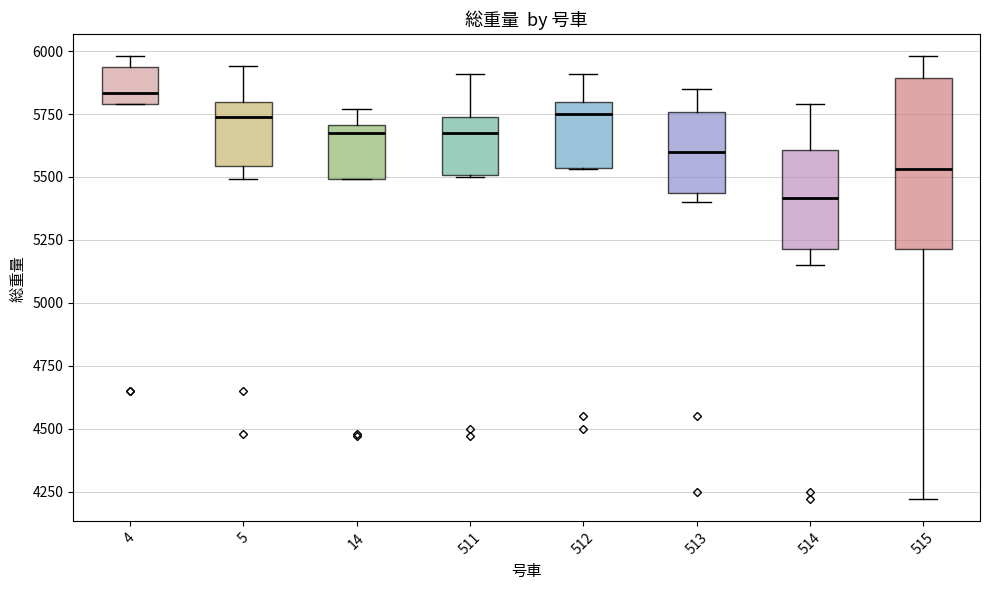

Reading left to right, transcribe this box plot: for each box, give where its median line is, the range the box spans, and where its two whiskers end, as read against the y-axis. The values are not printed on the chart, so give them approximately, as read against the axis.

4: median 5850, box 5800 to 5950, whiskers 5800 to 6000
5: median 5750, box 5550 to 5800, whiskers 5500 to 5950
14: median 5700 (just below the box's upper edge), box 5500 to 5700, whiskers 5500 to 5750
511: median 5700, box 5500 to 5750, whiskers 5500 to 5900
512: median 5750, box 5550 to 5800, whiskers 5550 to 5900
513: median 5600, box 5450 to 5750, whiskers 5400 to 5850
514: median 5400, box 5200 to 5600, whiskers 5150 to 5800
515: median 5550, box 5200 to 5900, whiskers 4200 to 6000